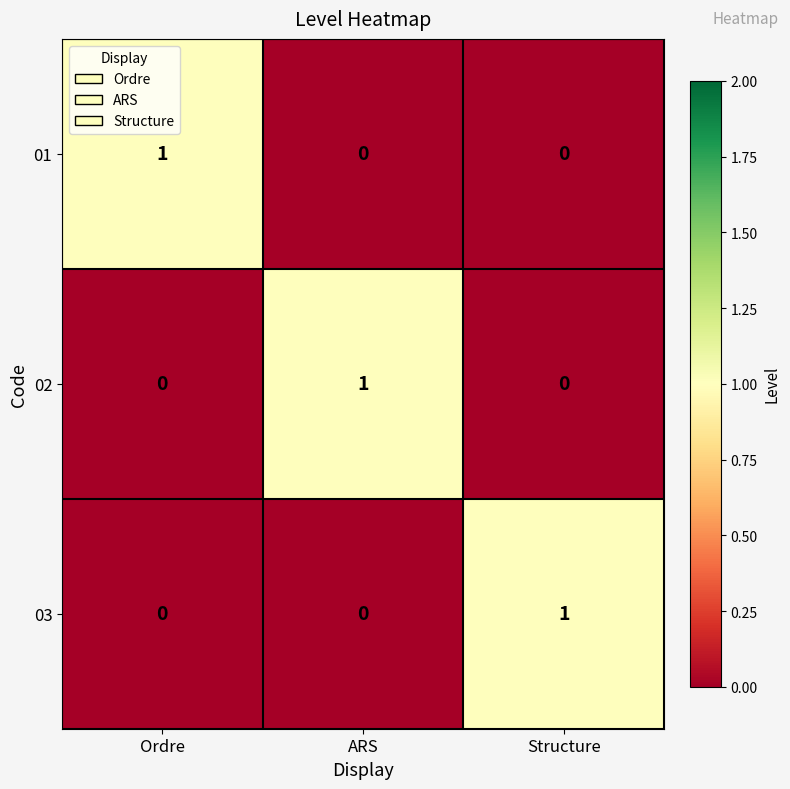

At which label does 03 reach its peak?

Structure